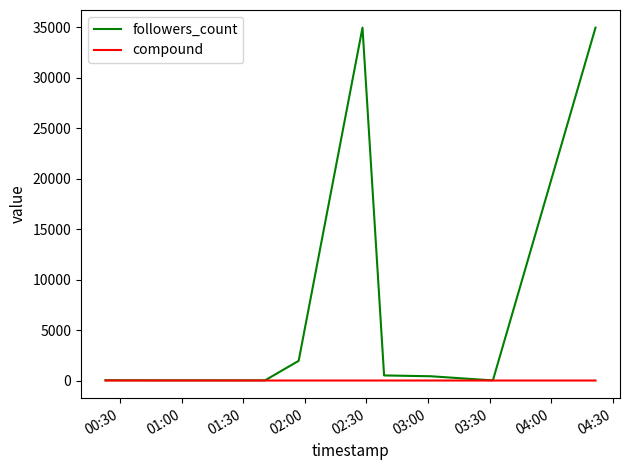

What is the maximum value shown in the chart?

34950.0